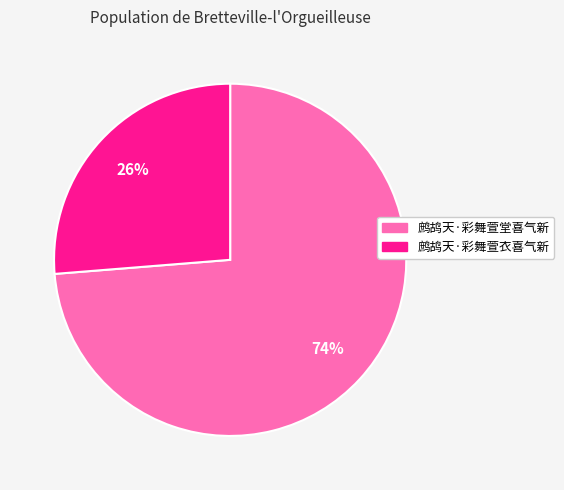

To the nearest percent, what is the average slice percentage?

50%